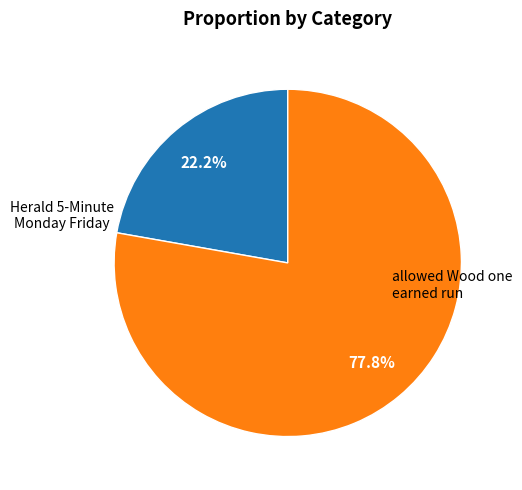

Is there a majority slice in this chart?

Yes